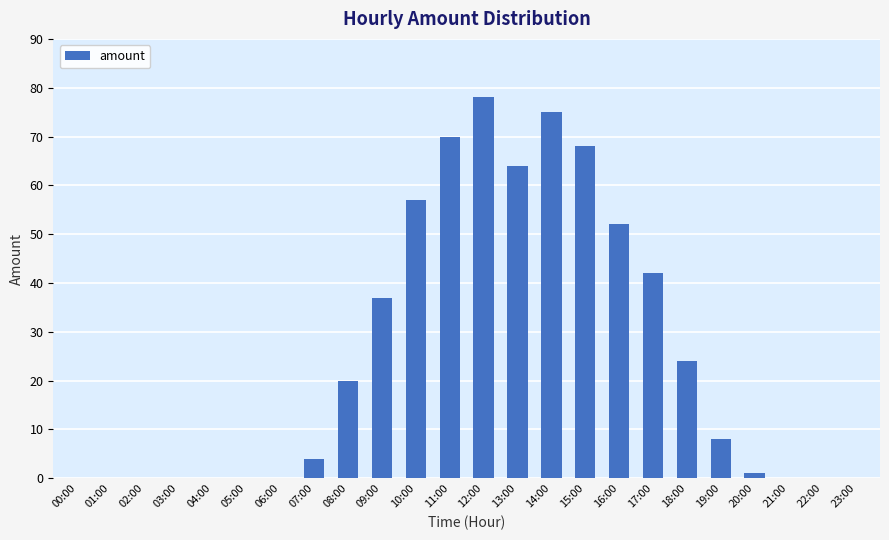

What is the maximum value shown in the chart?

78